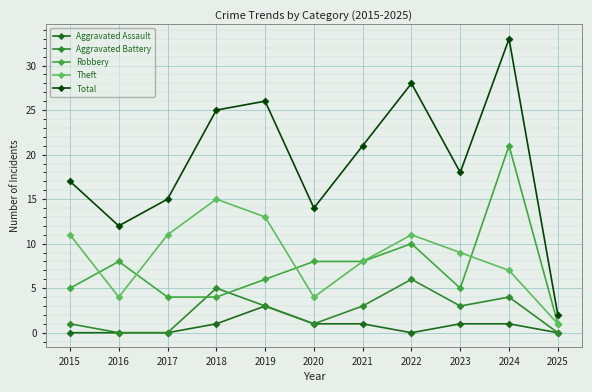

What is the difference between the maximum and minimum values in the Robbery series?

20